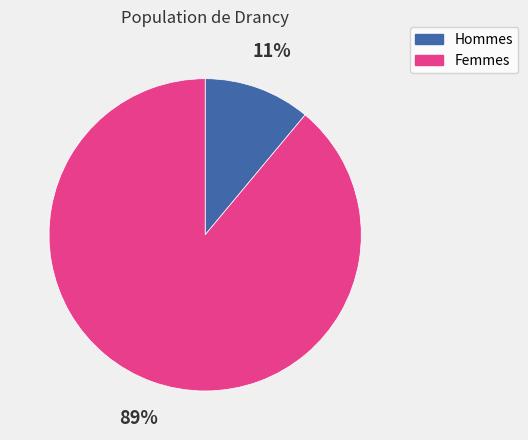

To the nearest percent, what is the average slice percentage?

50%